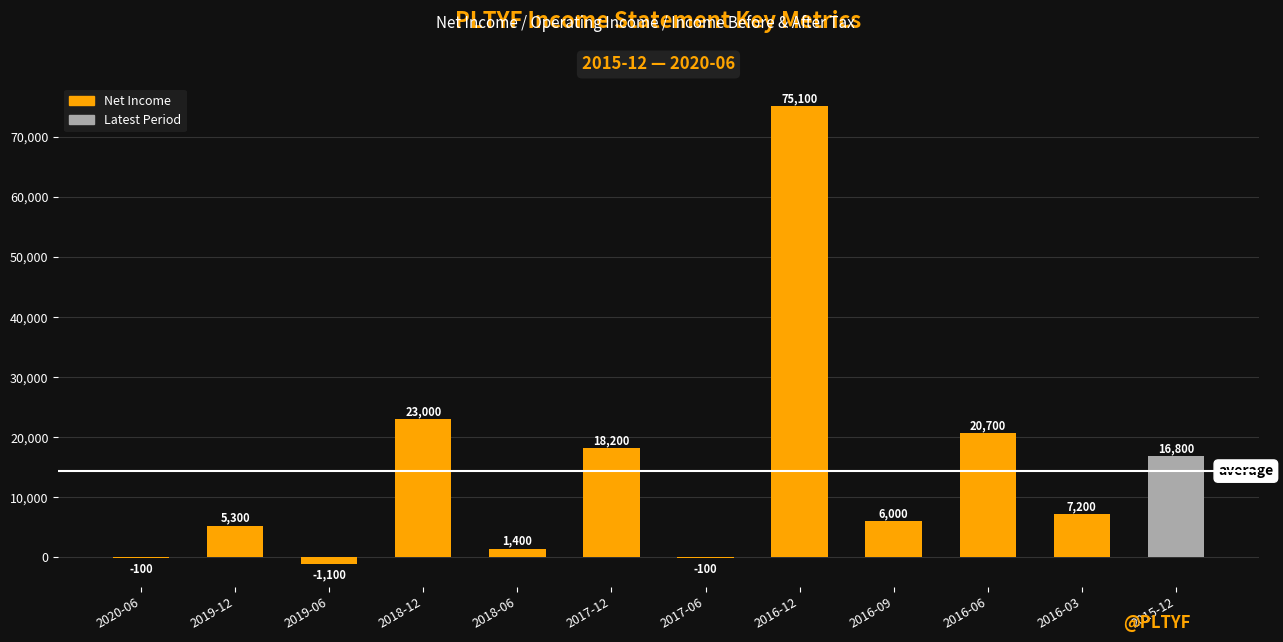

Is it true that the value at 2017-12 is 30211?

False